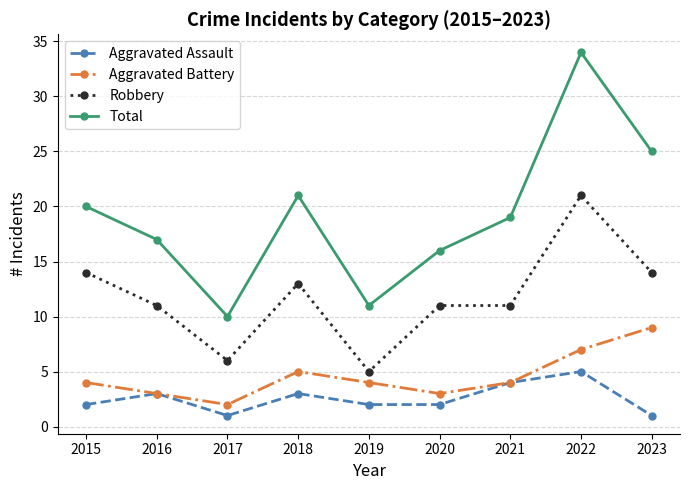

How many data points does each series have?

9